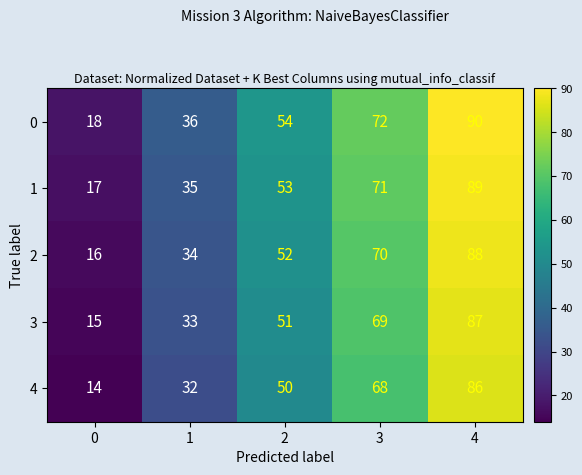

What is the difference between the second highest and second lowest values in the 3 series?

36